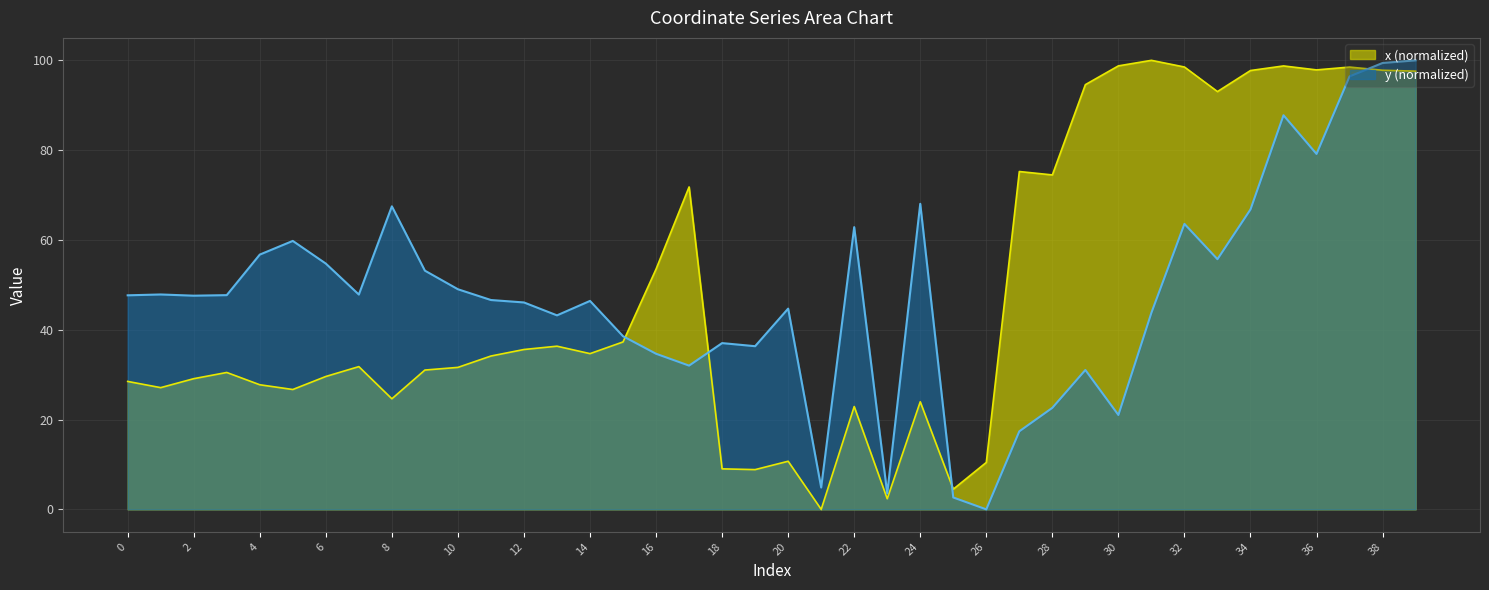

How many data points in y are above 47?

21